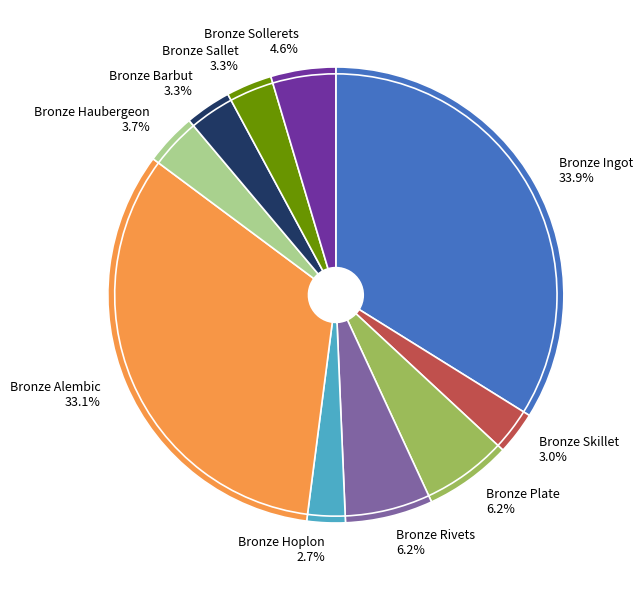

What is the change in value from Bronze Plate to Bronze Hoplon?

-2845